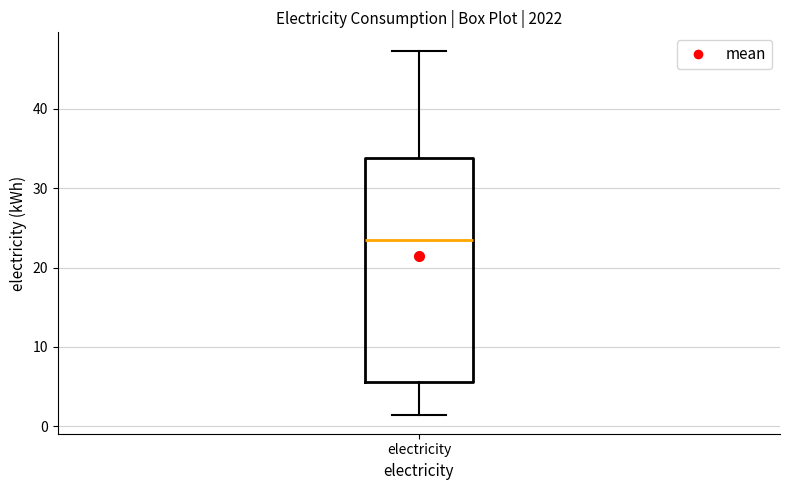

Read this box plot against the y-axis: the position of the median line, the range covered by the box, and the ends of both whiskers. The values are not printed on the chart, so give them approximately, as read against the axis.

median 23, box 6 to 34, whiskers 1 to 47